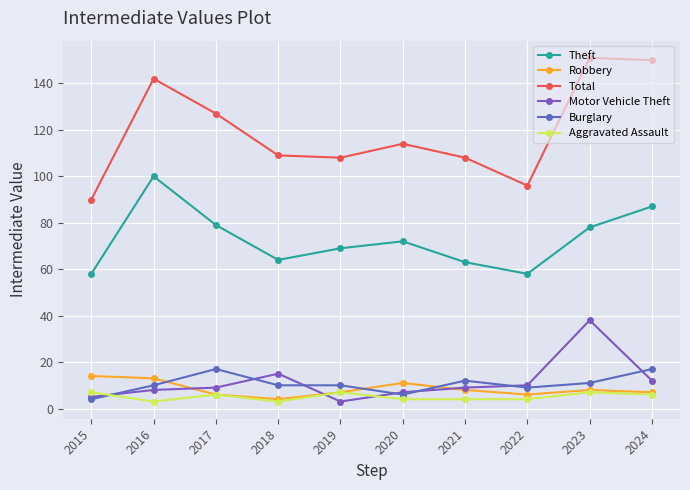

How many distinct data groups are displayed?

6